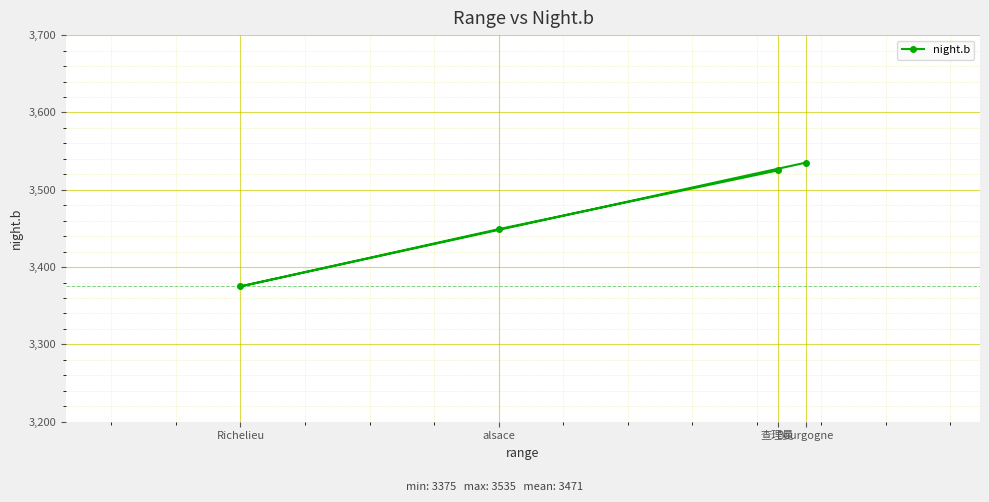

The value at 查理曼 is 5828. True or false?

False